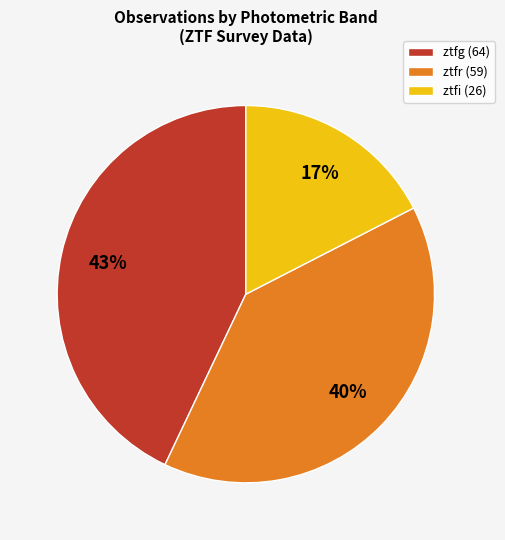

Between ztfr and ztfi, which is larger?

ztfr